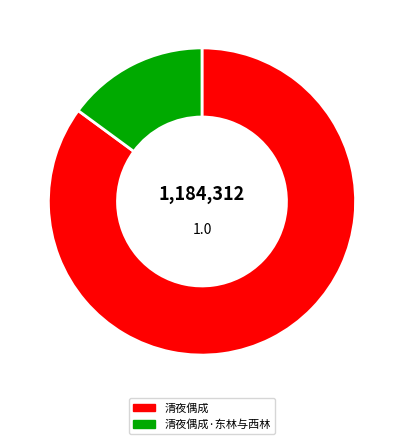

Combined, do 清夜偶成 and 清夜偶成·东林与西林 account for over 50%?

Yes